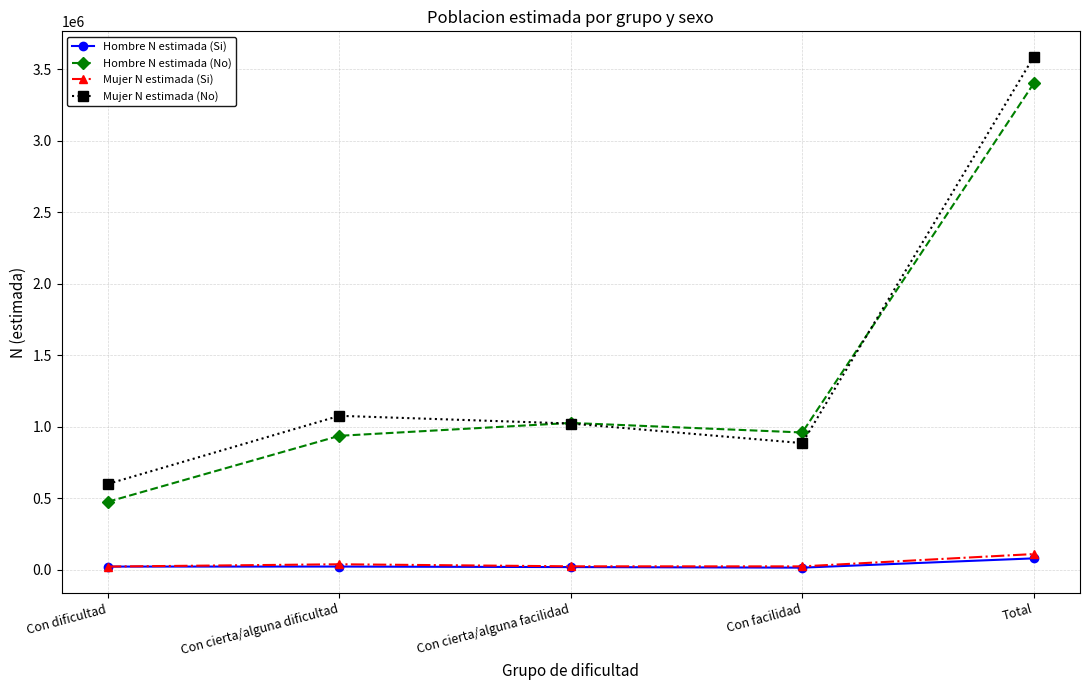

How many interior local peaks does the Mujer N estimada (Si) series have?

1